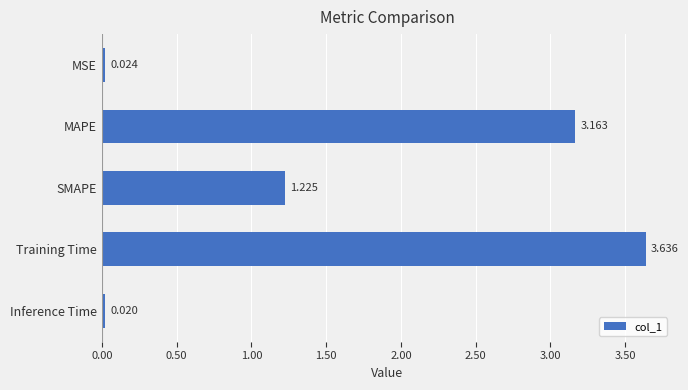

Rank the categories by value from highest to lowest.

Training Time, MAPE, SMAPE, MSE, Inference Time